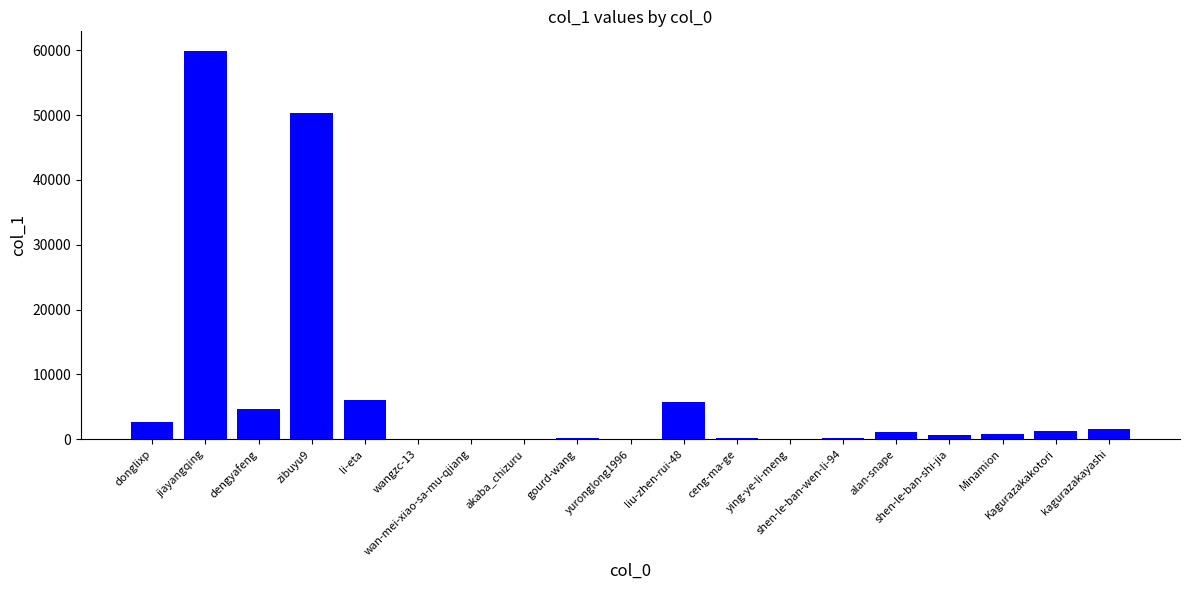

True or false: the data shows 173 at gourd-wang.

True